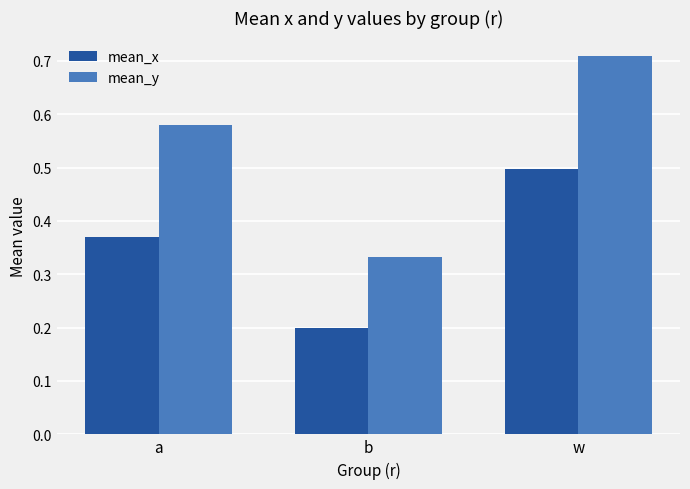

At which category is the sum across all series the highest?

w